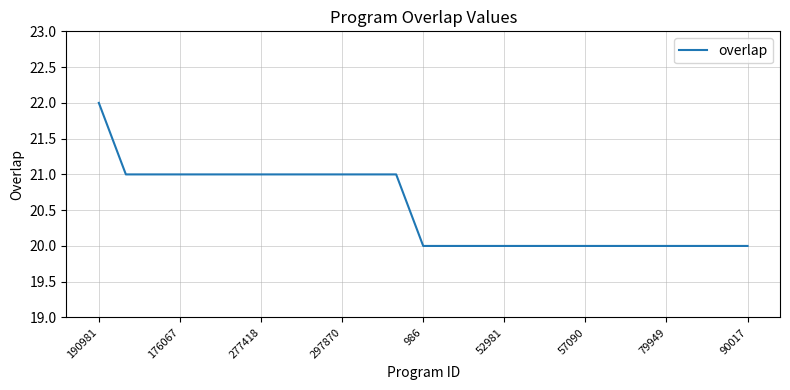

What is the maximum value shown in the chart?

22